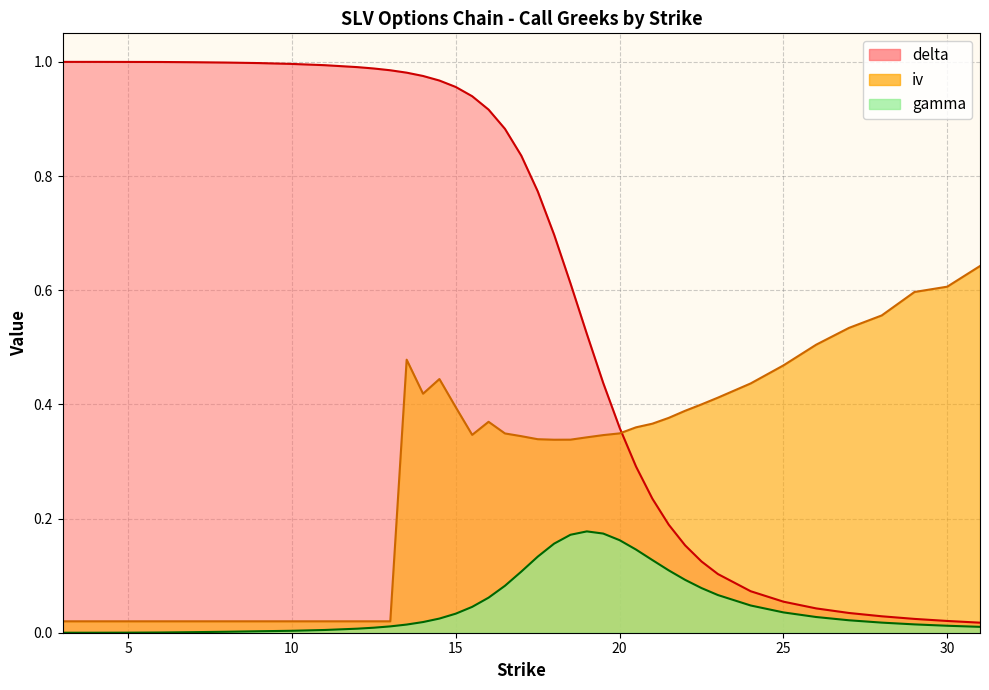

Between which two adjacent categories do iv and delta first intersect?

20 and 20.5